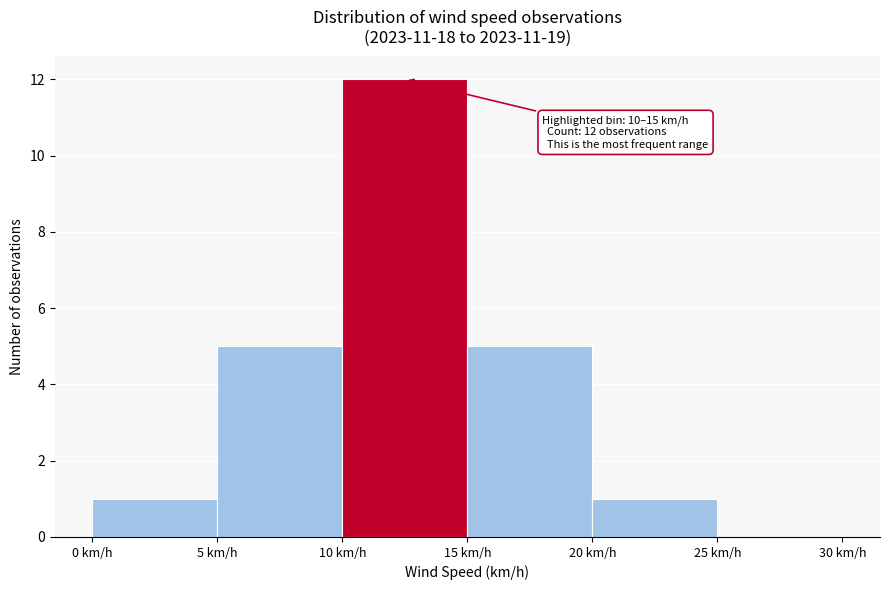

Over which range of the x-axis is the bar tallest?

10 to 15